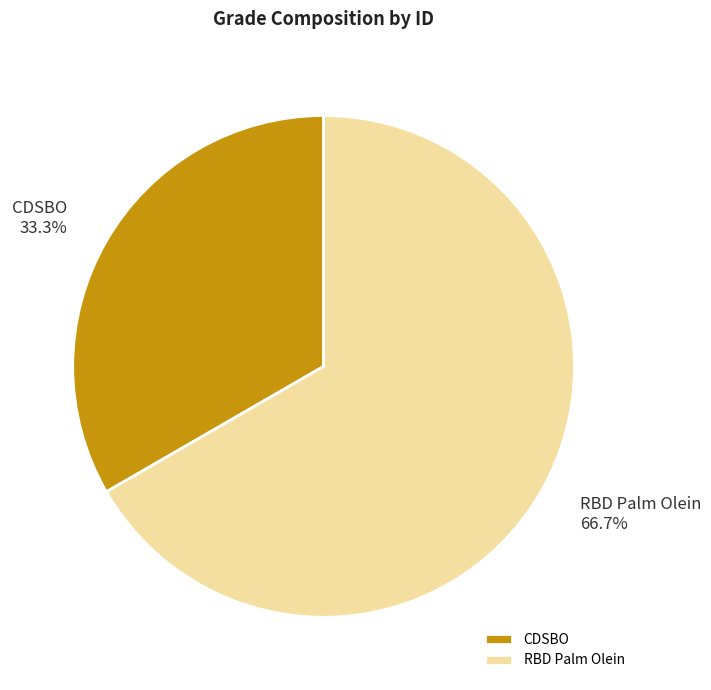

The CDSBO slice represents 24% of the pie. True or false?

False